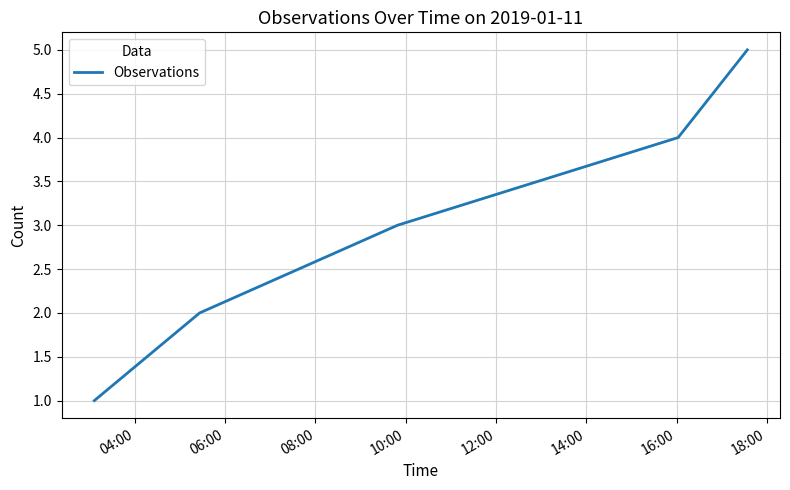

True or false: there are more than 0 points higher than both neighbors.

False